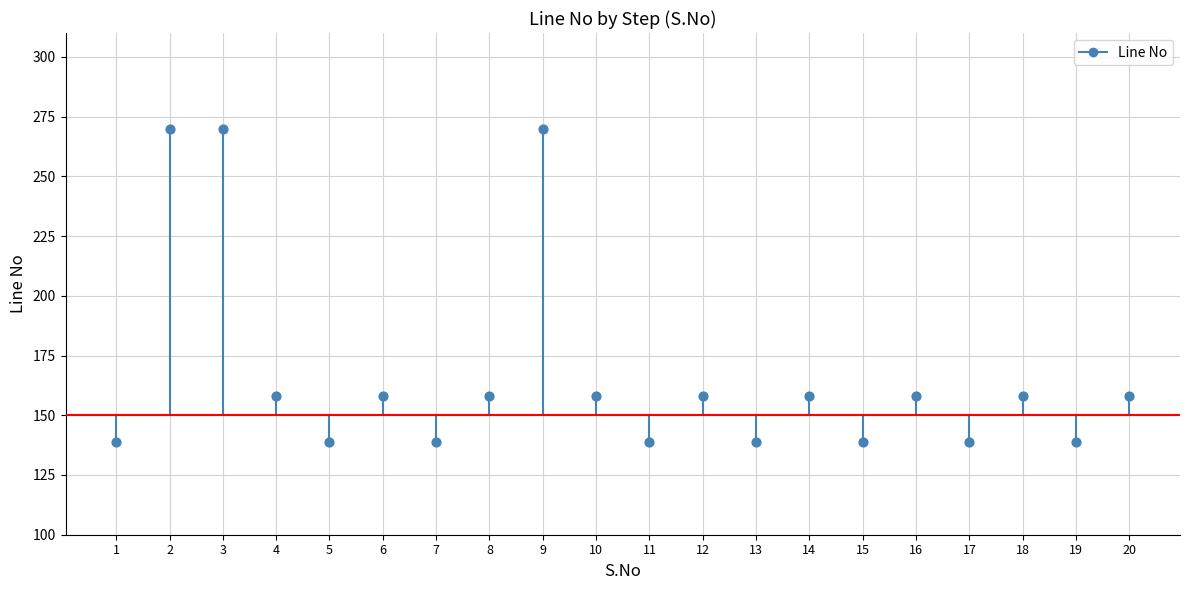

What is the range of X values (max minus min)?

19